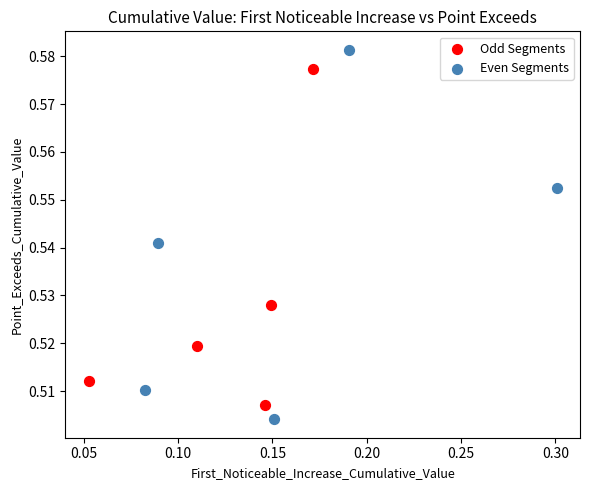

Which series contains the highest Y value?

Even Segments